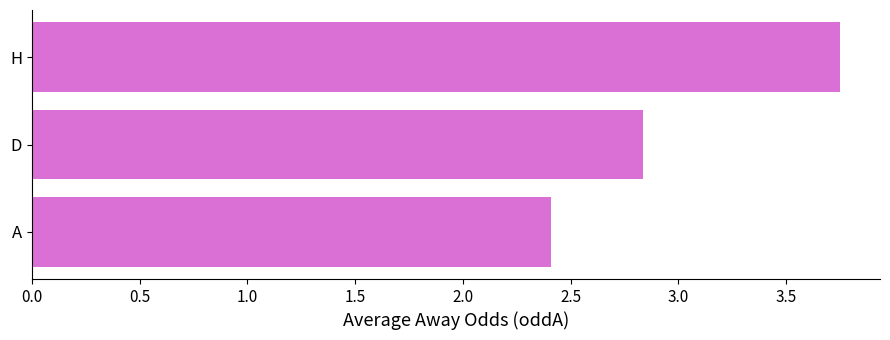

Rank the categories by value from lowest to highest.

A, D, H